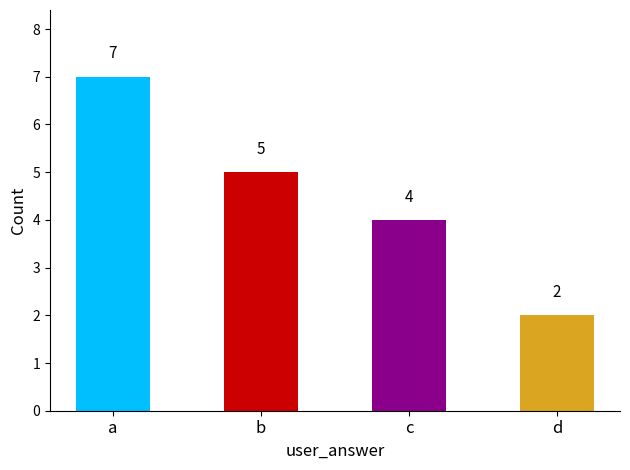

At which label does the data first exceed 5?

a